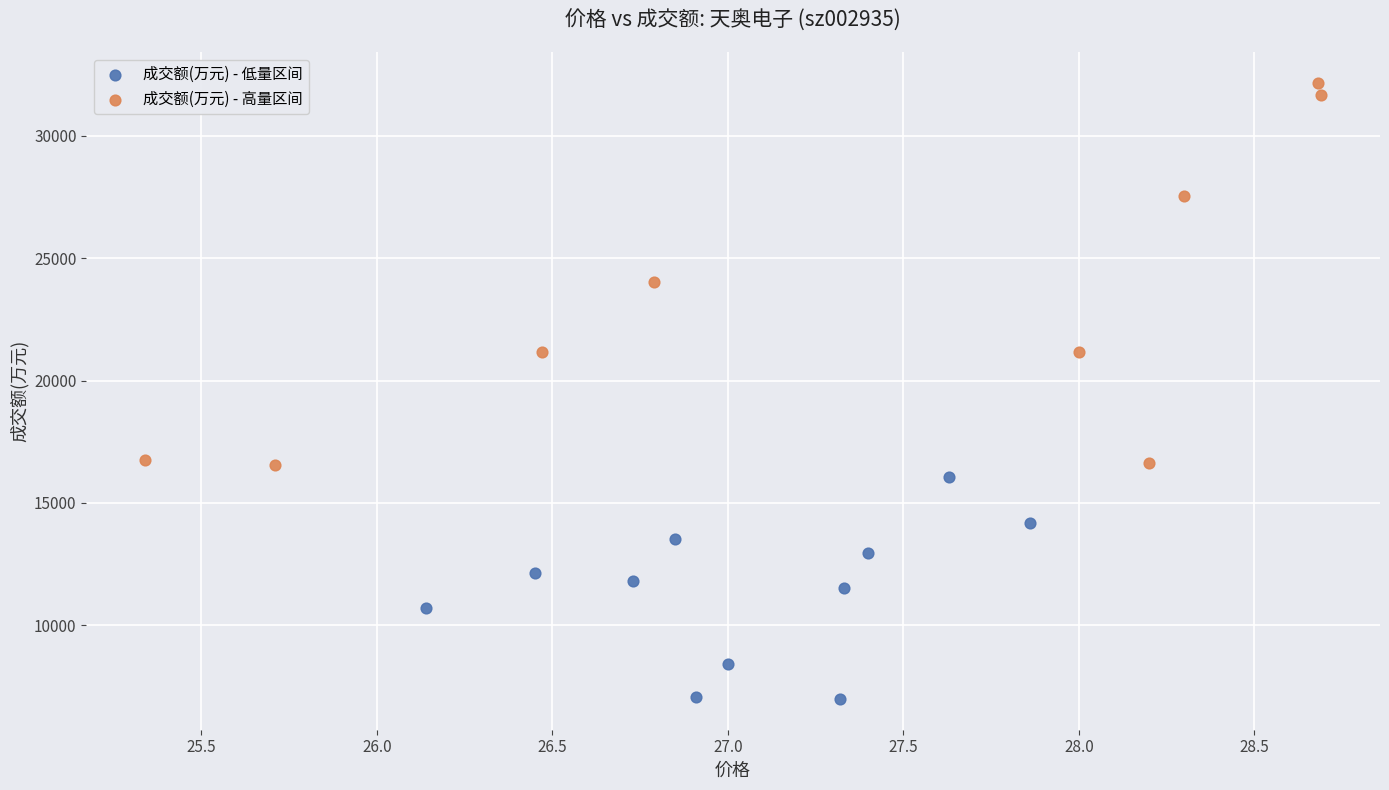

Which series has the widest spread of Y values?

成交额(万元) - 高量区间